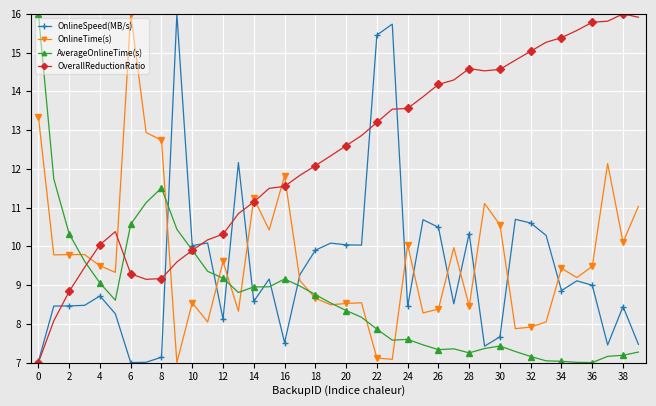

Which series has the largest total across all categories?

OverallReductionRatio